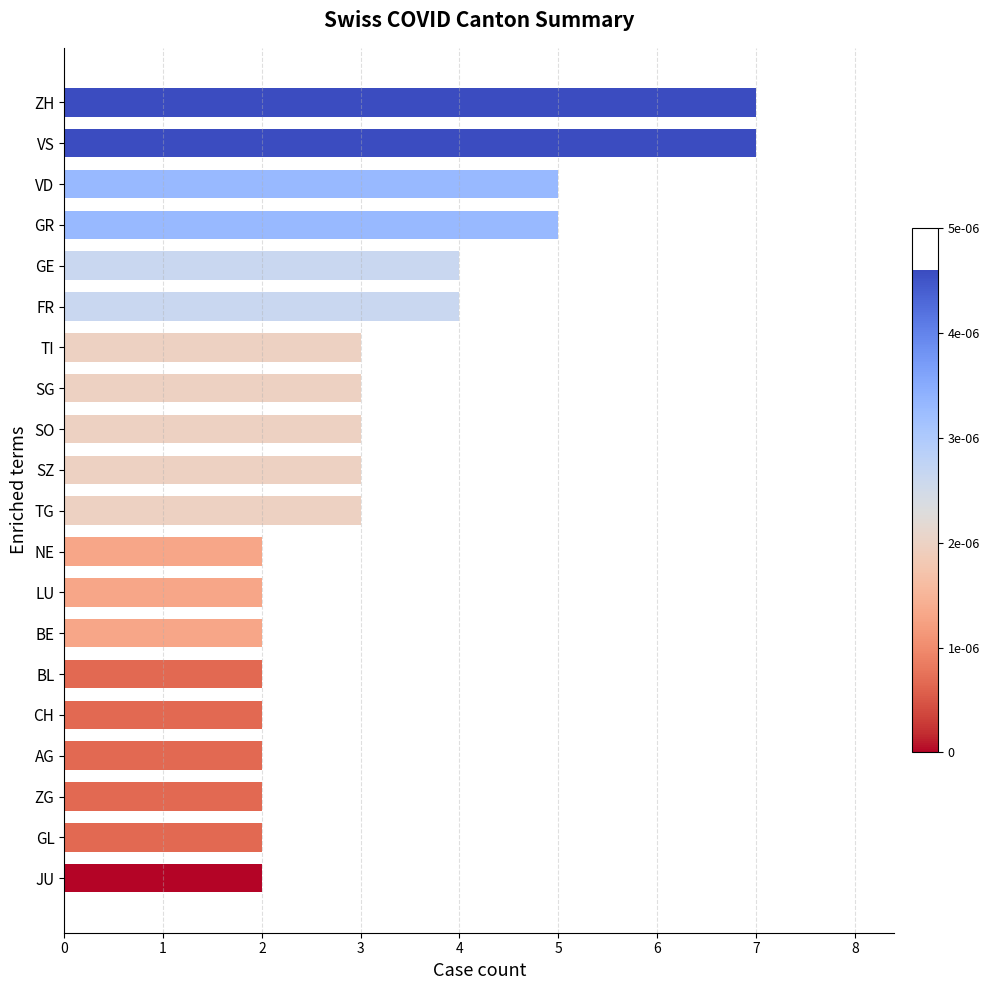

What is the maximum value shown in the chart?

7